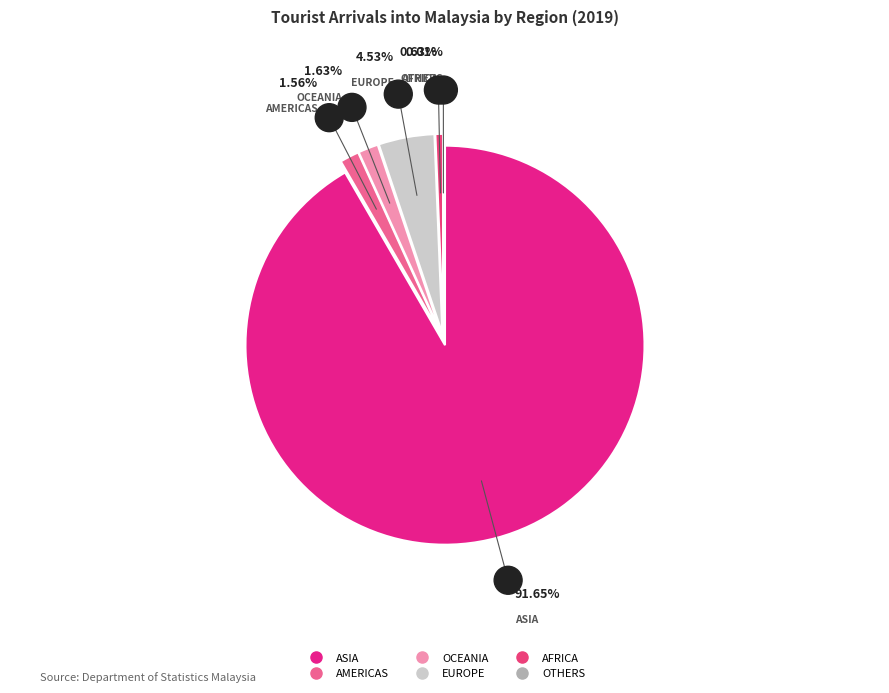

To the nearest percent, what percentage of the pie is EUROPE?

5%